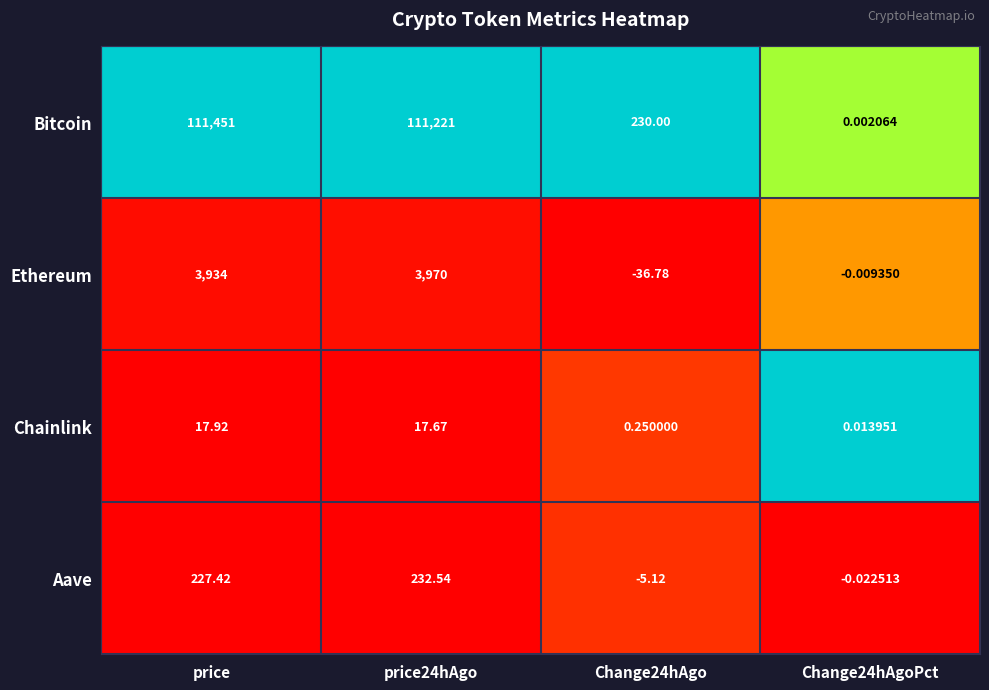

How many data points does each series have?

4